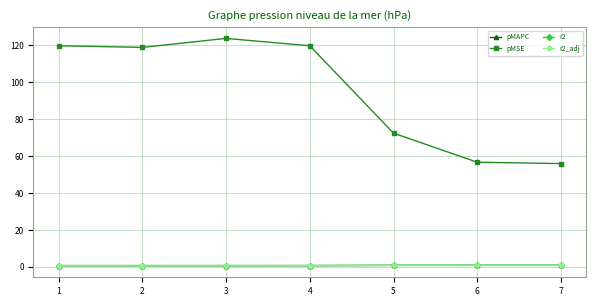

Is it true that r2_adj equals 0.9 at 7?

True